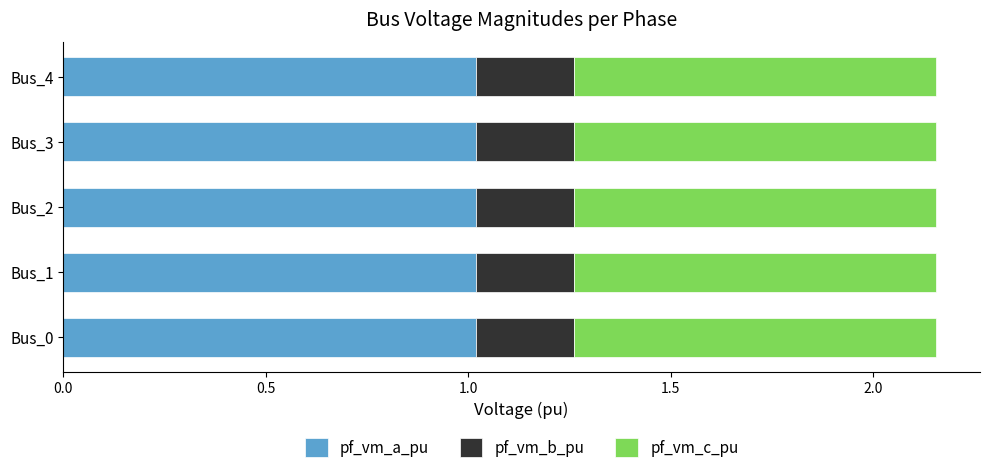

What is the total value across all series at Bus_1?

2.2